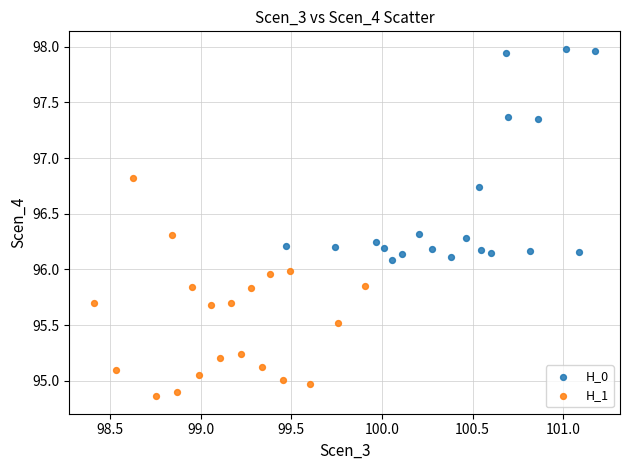

Which series contains the lowest Y value?

H_1